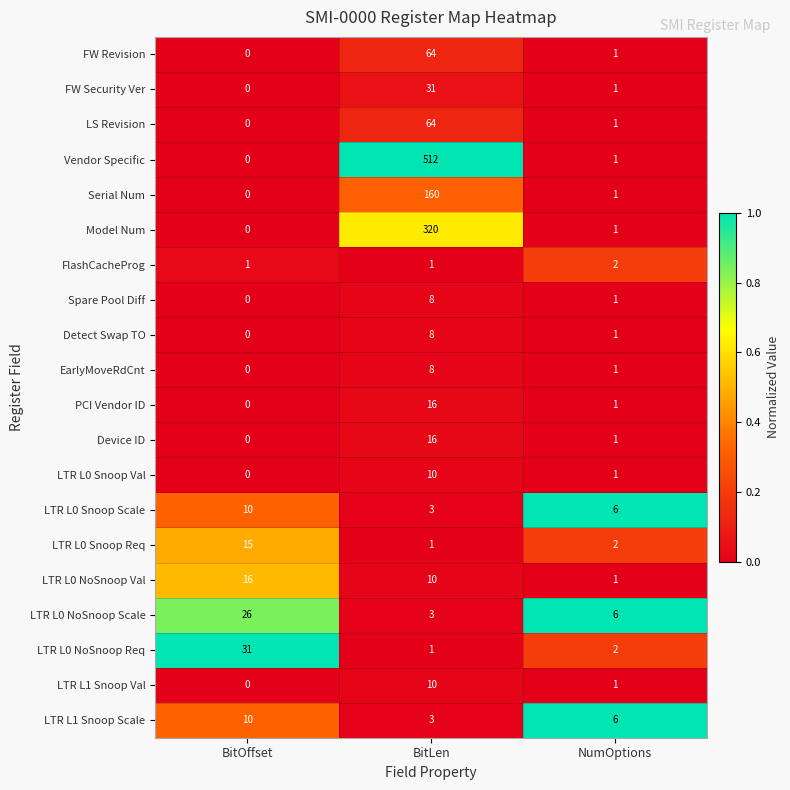

What is the spread (max minus min) of values at NumOptions?

5